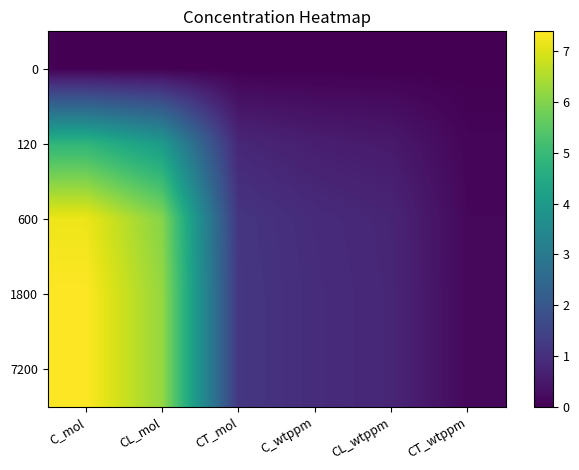

Reading left to right, what are all the values shown in this chart?

0: C_mol=0.0	CL_mol=0.0	CT_mol=0.0	C_wtppm=0.0	CL_wtppm=0.0	CT_wtppm=0.0
120: C_mol=4.8	CL_mol=4.0	CT_mol=0.8	C_wtppm=0.6	CL_wtppm=0.5	CT_wtppm=0.1
600: C_mol=7.2	CL_mol=6.0	CT_mol=1.1	C_wtppm=0.9	CL_wtppm=0.8	CT_wtppm=0.1
1800: C_mol=7.4	CL_mol=6.2	CT_mol=1.2	C_wtppm=0.9	CL_wtppm=0.8	CT_wtppm=0.2
7200: C_mol=7.4	CL_mol=6.2	CT_mol=1.2	C_wtppm=0.9	CL_wtppm=0.8	CT_wtppm=0.2